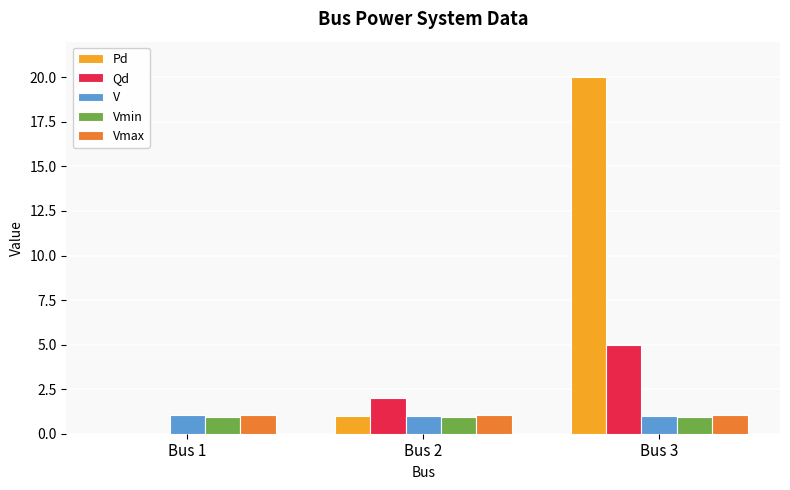

Are the bars horizontal?

No